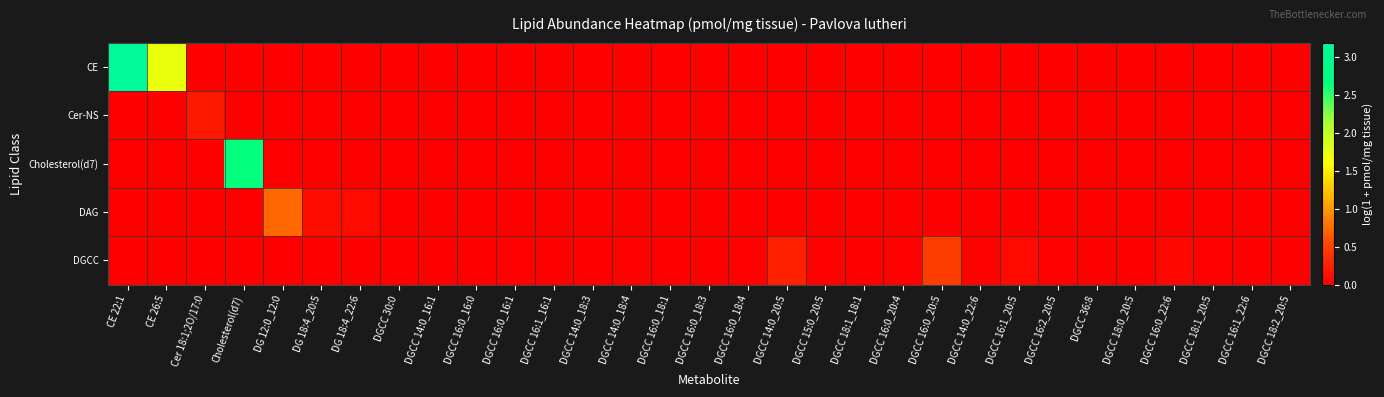

Which series has the largest range (max minus min)?

CE